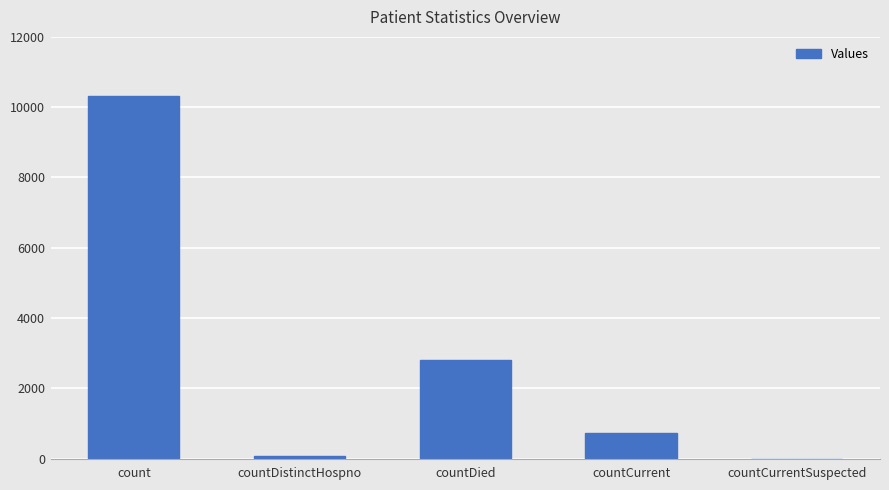

The value at countCurrent is 1328. True or false?

False